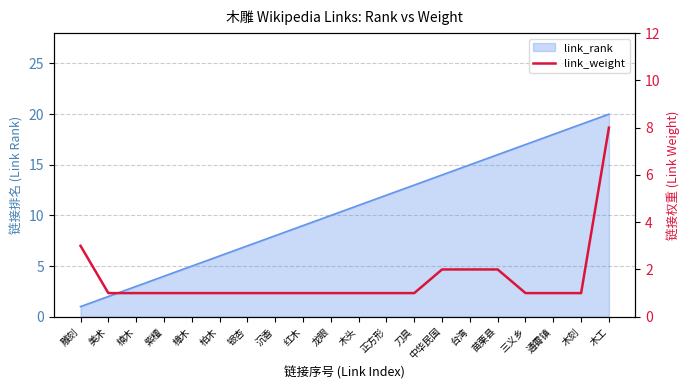

Which has a higher value, 刀具 or 木头?

刀具